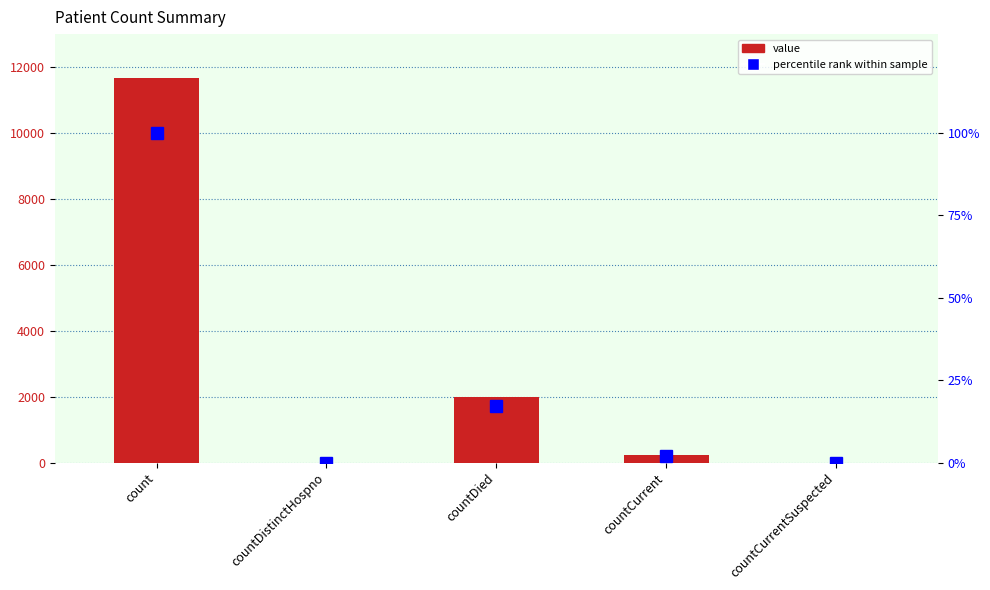

How many values in the value series exceed 226?

2